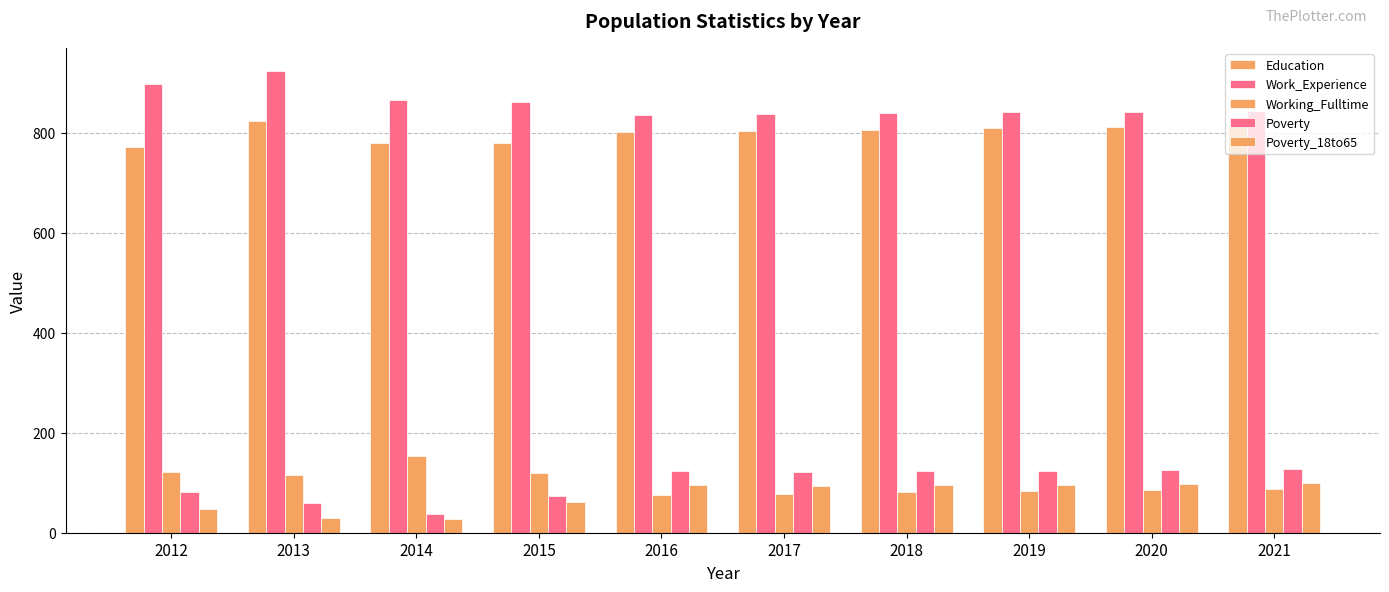

True or false: Poverty has a value of 190 at 2016.

False